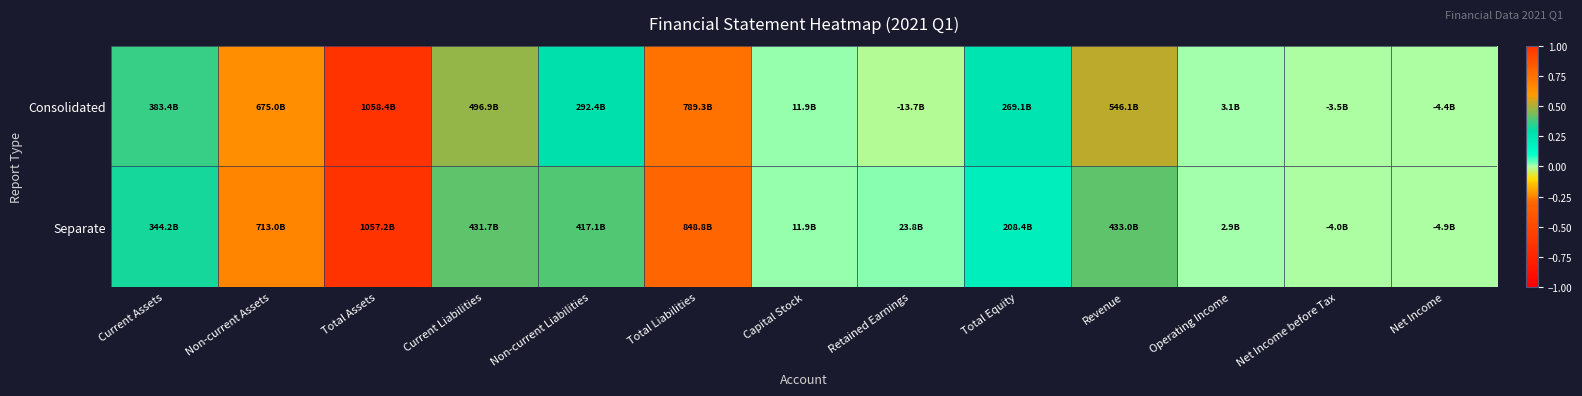

At Current Liabilities, list the series in order from largest to smallest.

Consolidated, Separate